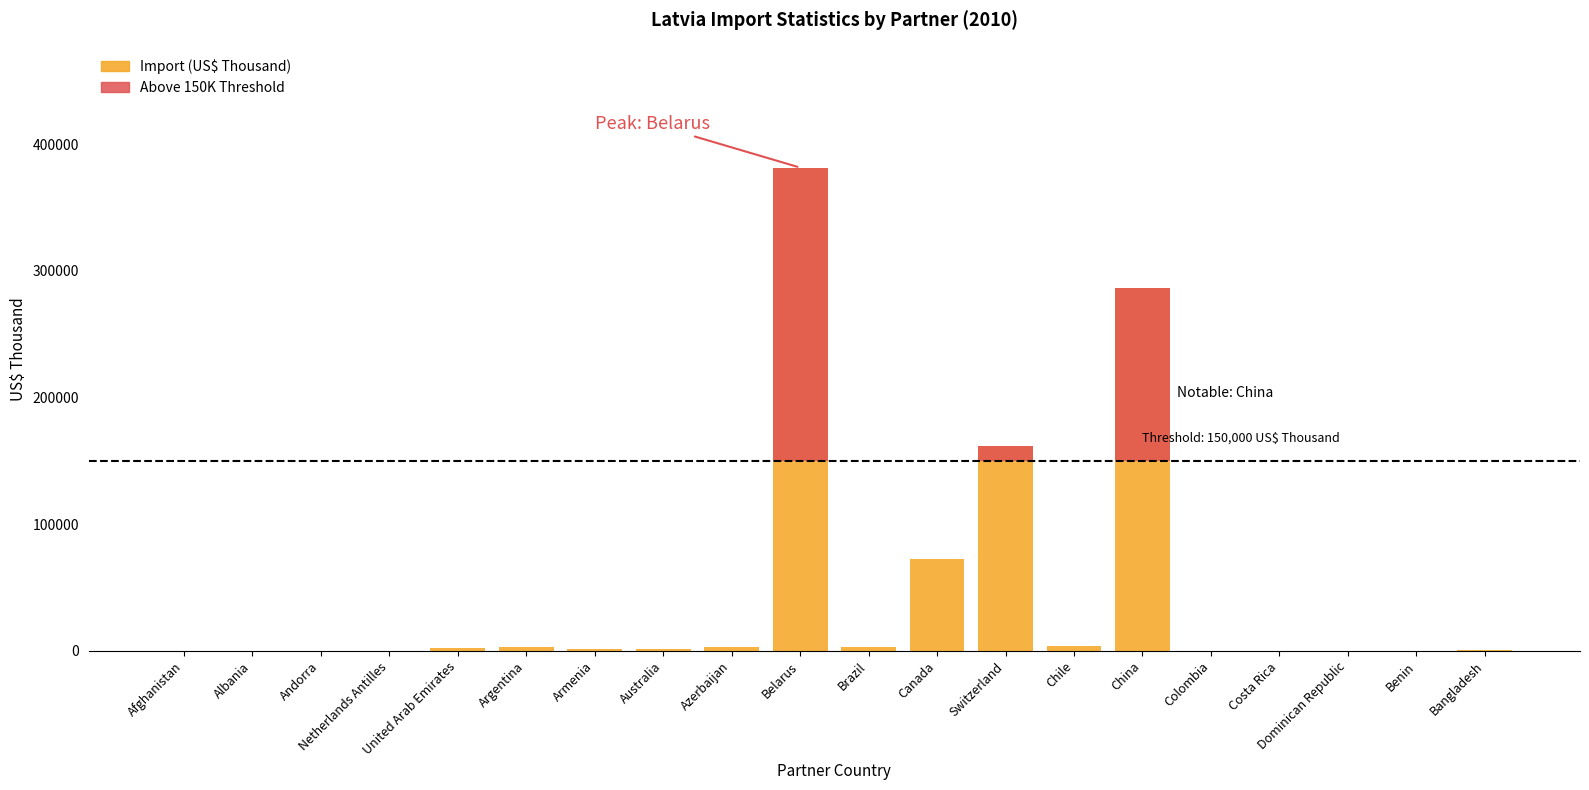

What is the total value across all series at Bangladesh?

301.8